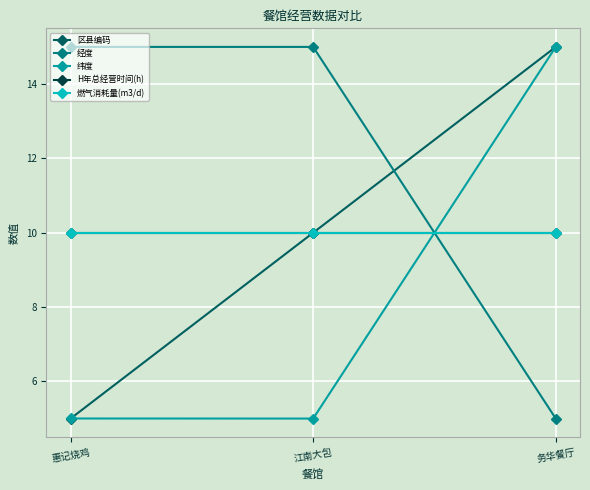

What is the value of the H年总经营时间(h) point at the 2nd from the left?

10.0